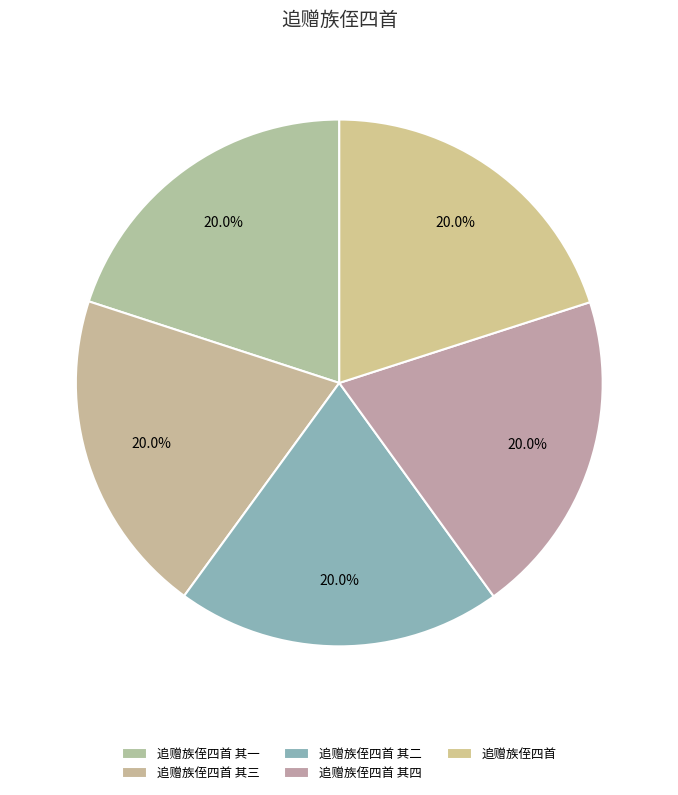

Which category has the biggest portion of the pie?

追赠族侄四首